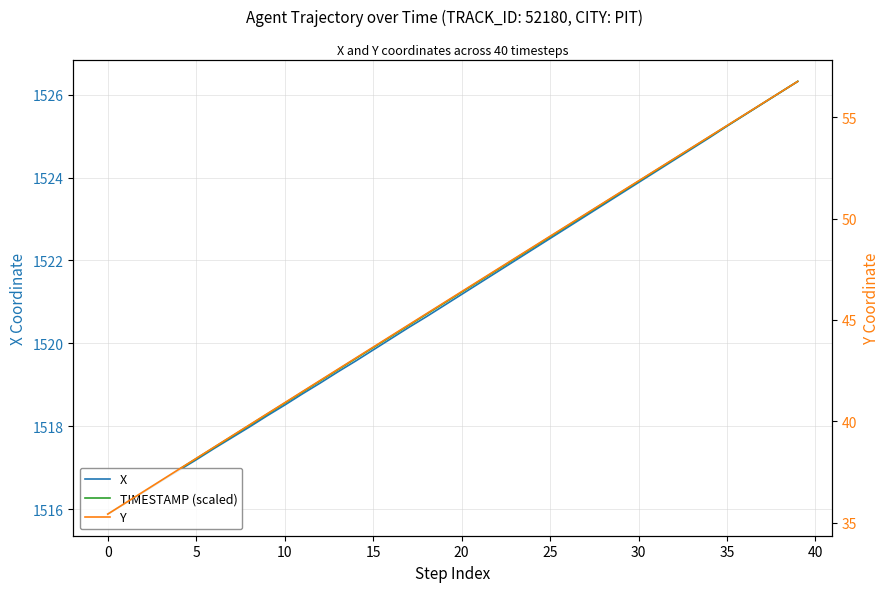

Is the value of Y at 40 greater than the value of TIMESTAMP (scaled) at 27?

No